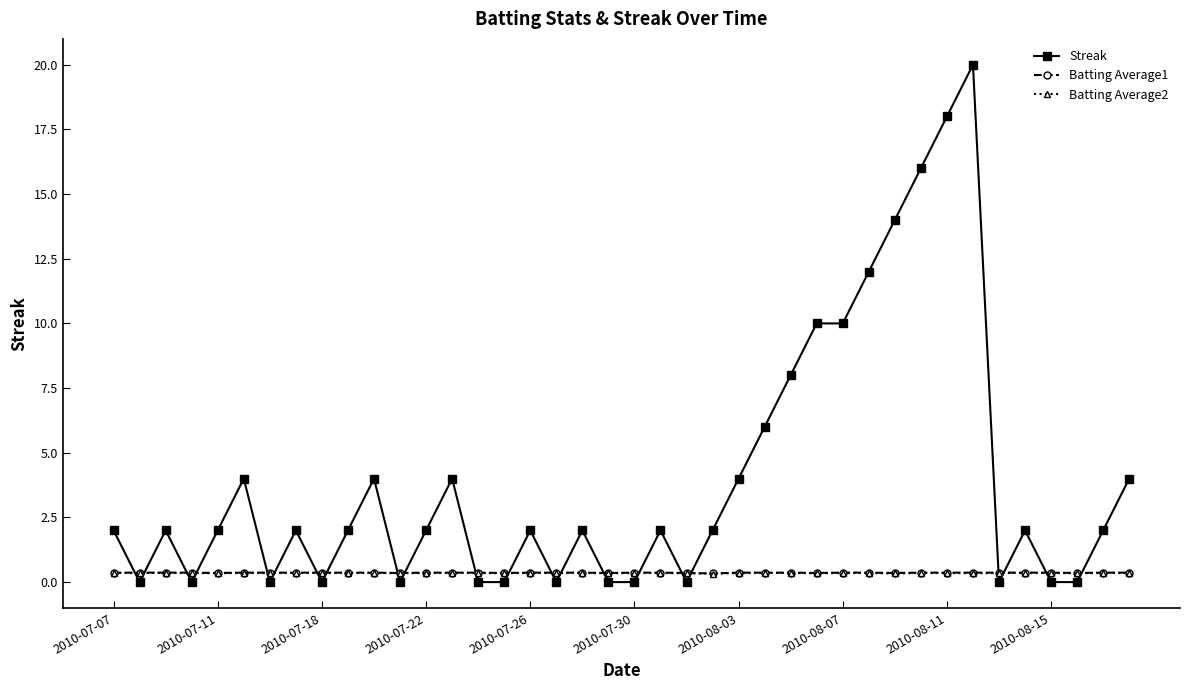

True or false: Streak has more than 2 points higher than both neighbors.

True